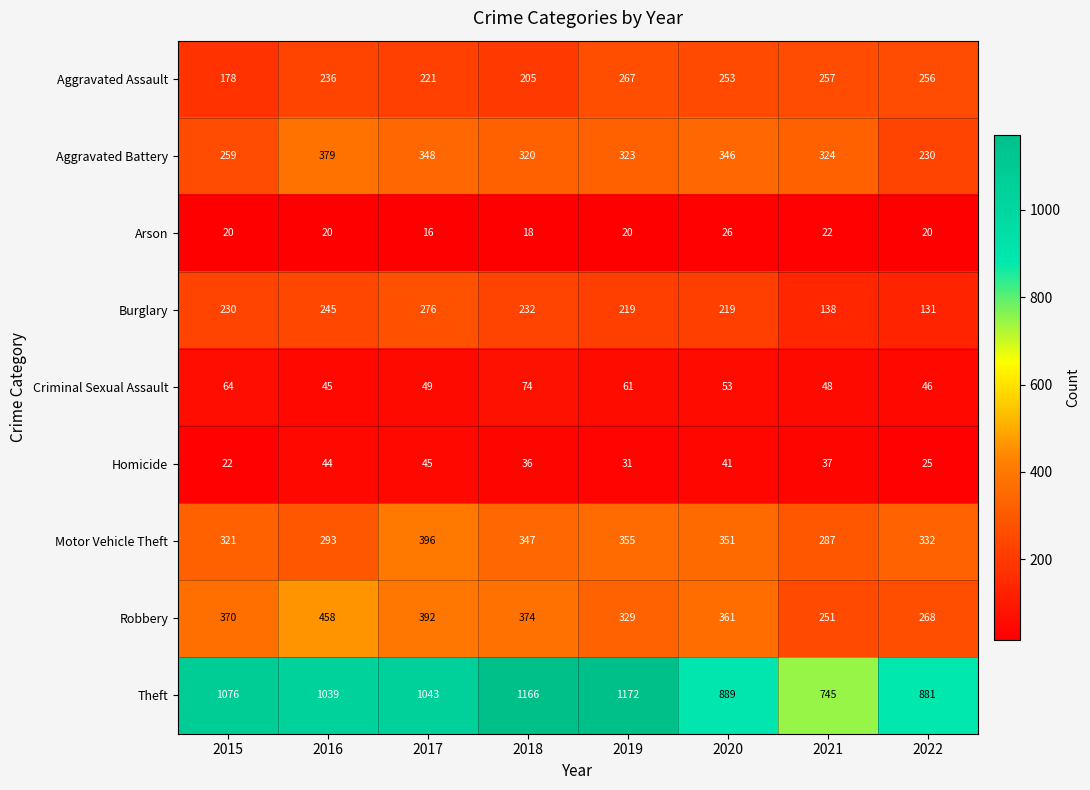

The Criminal Sexual Assault series shows 46 at 2022. True or false?

True